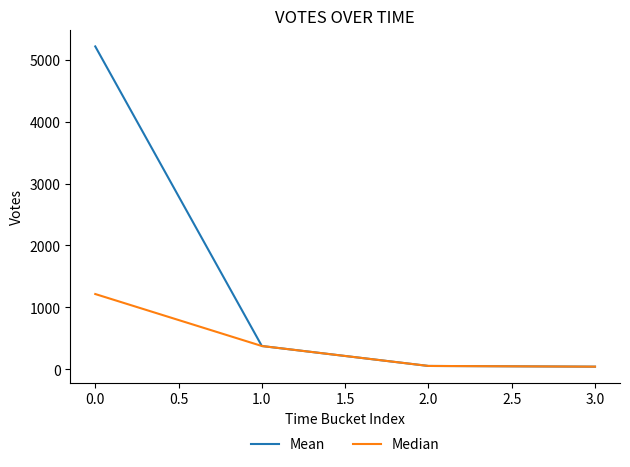

The value of Median at 0.0 is 1215.0. True or false?

True